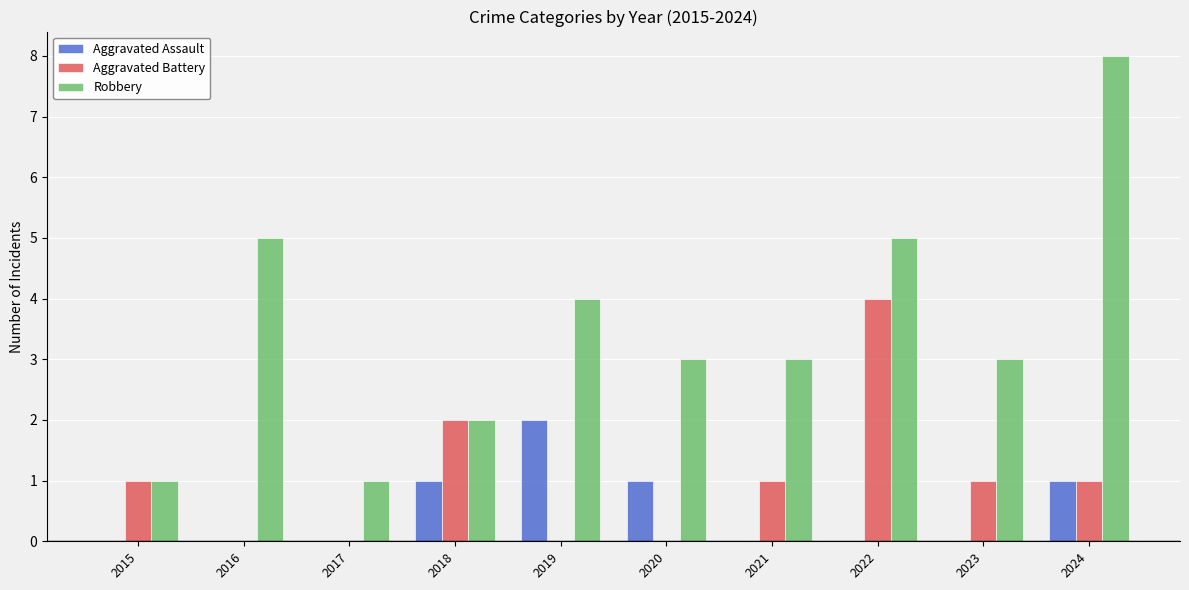

At which category is the sum across all series the highest?

2024